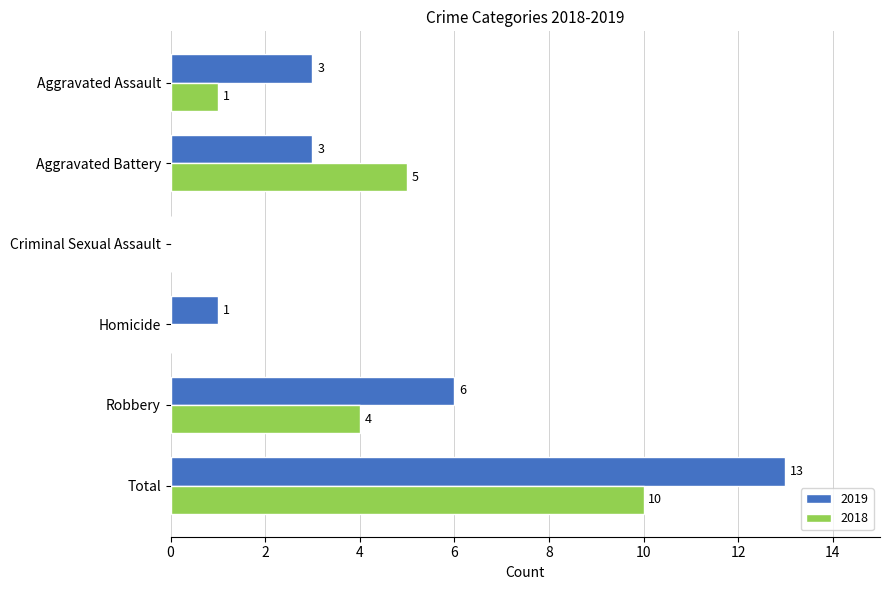

Which series changed the most between Aggravated Battery and Homicide?

2018